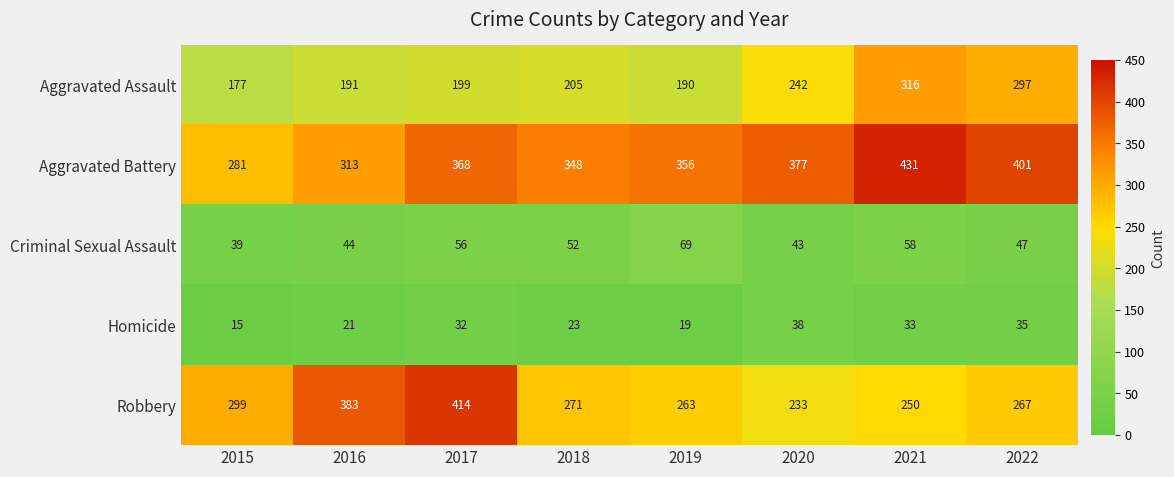

Which series has the largest total across all categories?

Aggravated Battery